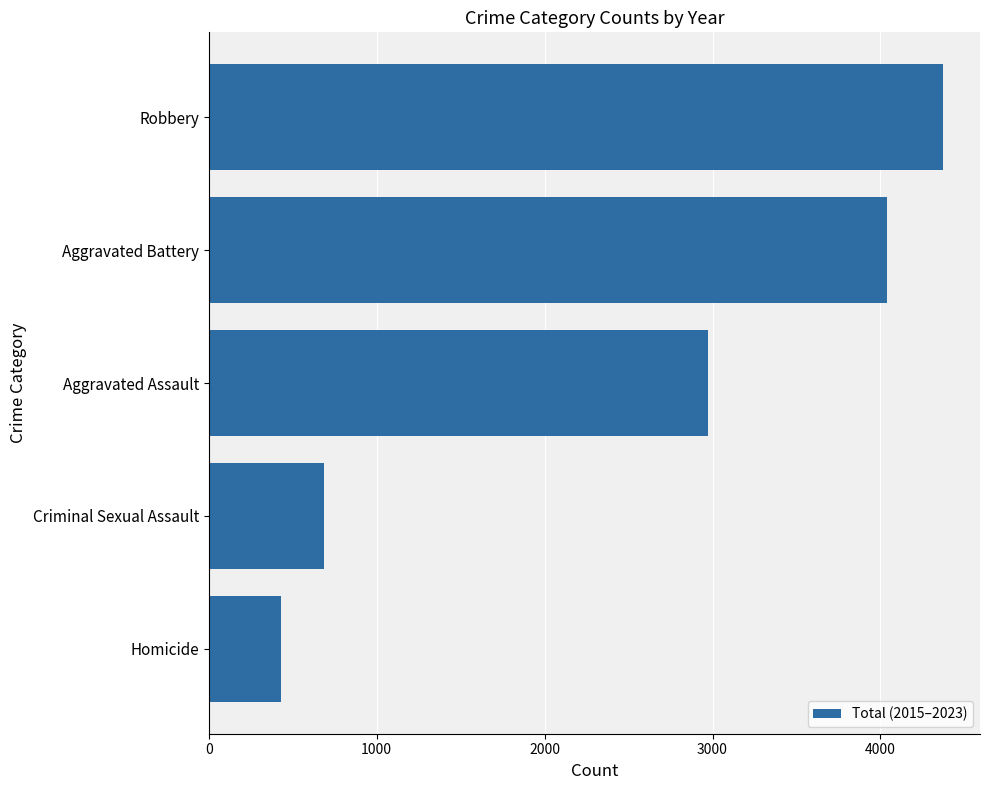

What is the sum of the values at Aggravated Assault and Criminal Sexual Assault?

3658